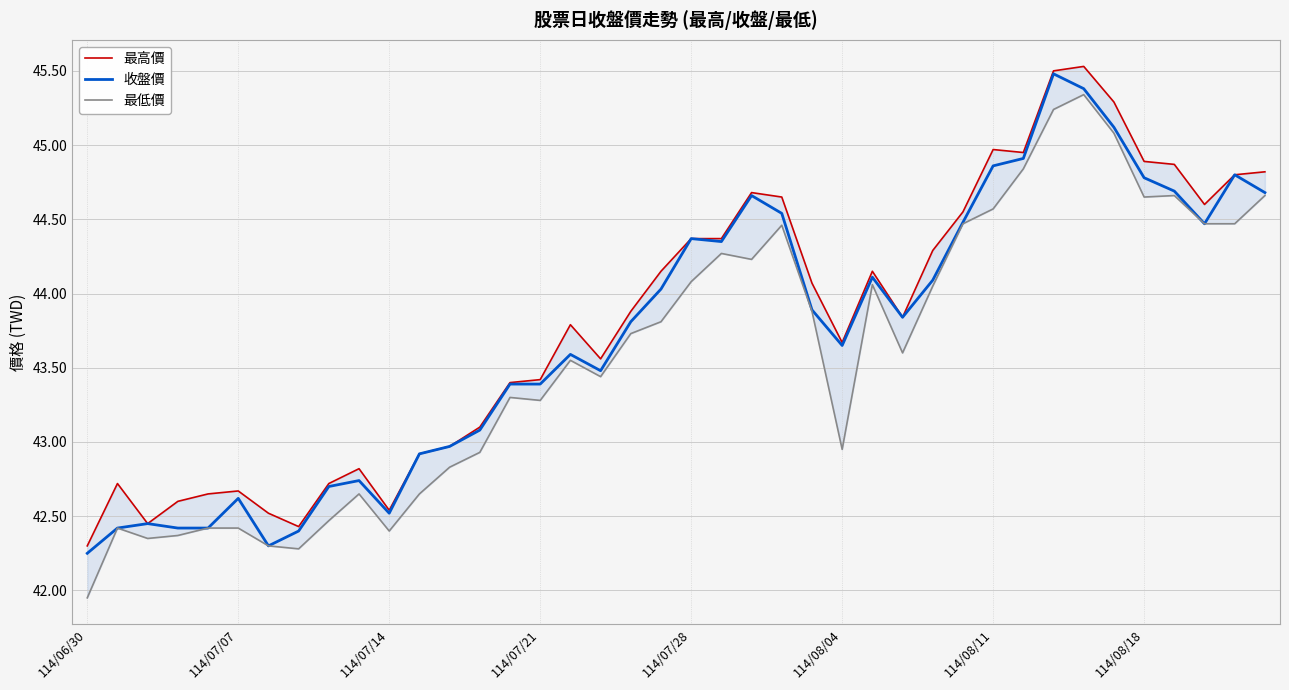

True or false: 最低價 and 最高價 intersect in this chart.

False